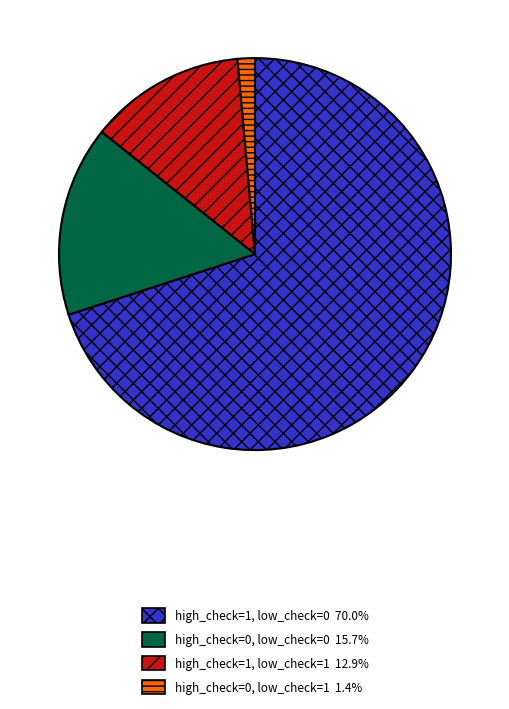

The high_check=1, low_check=0 slice represents 70% of the pie. True or false?

True